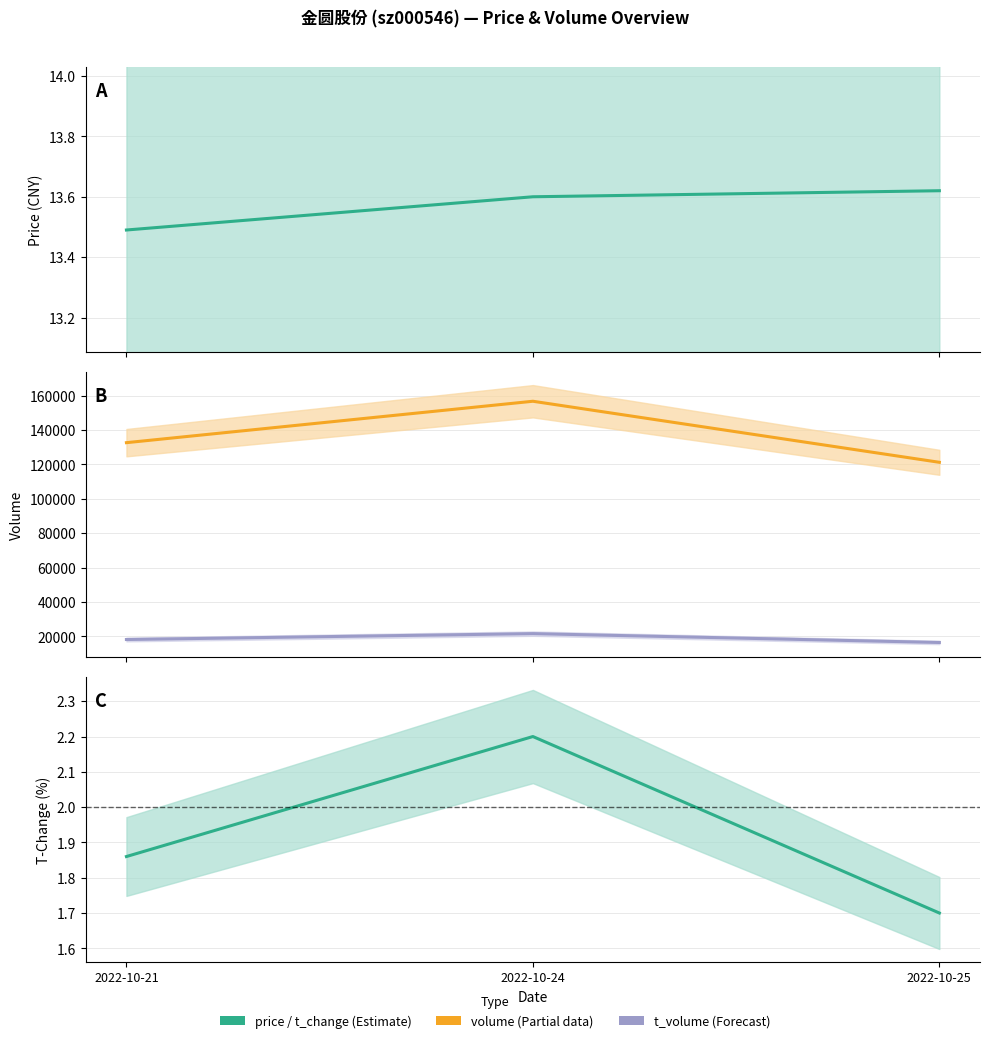

How many price values are between 13 and 14?

3